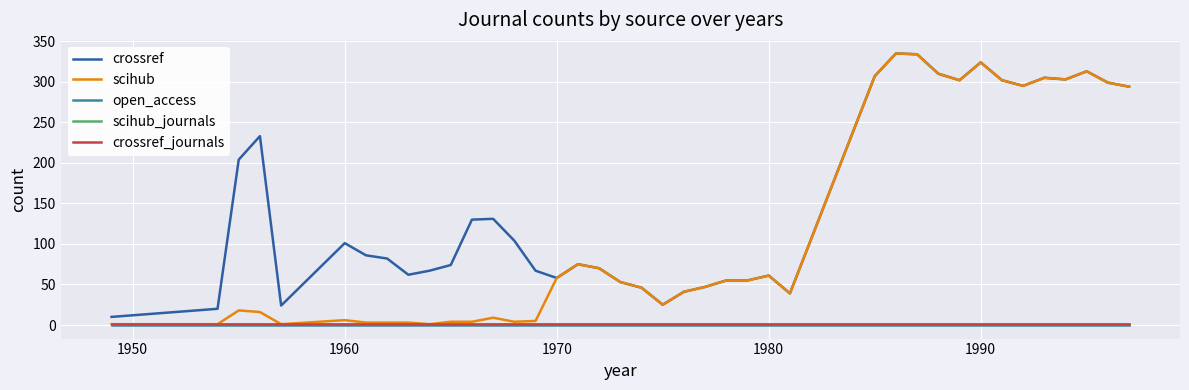

Reading left to right, transcribe all the data shown in this chart.

crossref: 10	20	204	233	24	101	86	82	62	67	74	130	131	104	67	58	75	70	53	46	25	41	47	55	55	61	39	307	335	334	310	302	324	302	295	305	303	313	299	294
scihub: 1	1	18	16	1	6	3	3	3	1	4	4	9	4	5	58	75	70	53	46	25	41	47	55	55	61	39	307	335	334	310	302	324	302	295	305	303	313	299	294
open_access: 0	0	0	0	0	0	0	0	0	0	0	0	0	0	0	0	0	0	0	0	0	0	0	0	0	0	0	0	0	0	0	0	0	0	0	0	0	0	0	0
scihub_journals: 1	1	1	1	1	1	1	1	1	1	1	1	1	1	1	1	1	1	1	1	1	1	1	1	1	1	1	1	1	1	1	1	1	1	1	1	1	1	1	1
crossref_journals: 1	1	1	1	1	1	1	1	1	1	1	1	1	1	1	1	1	1	1	1	1	1	1	1	1	1	1	1	1	1	1	1	1	1	1	1	1	1	1	1